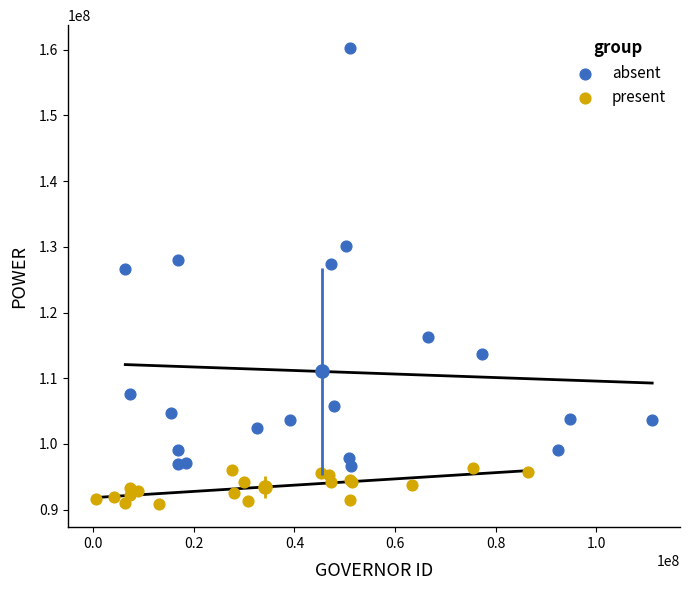

Which series has the widest spread of Y values?

absent